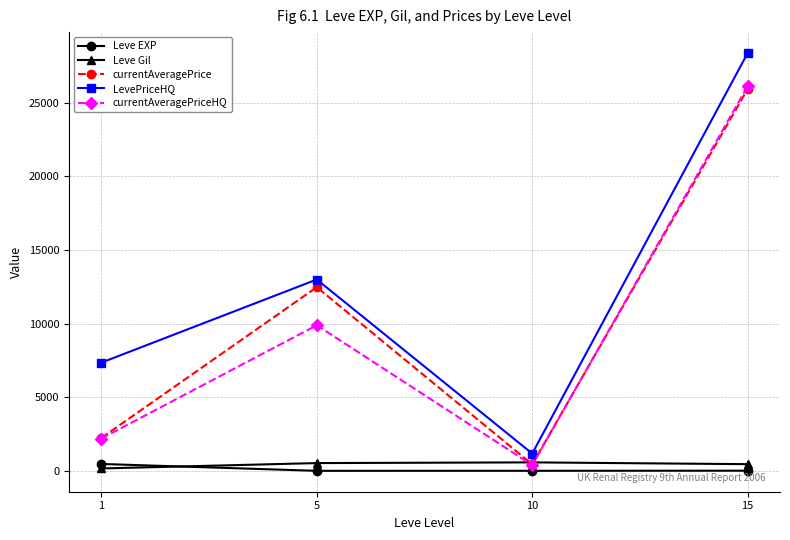

What is the value of the Leve Gil point at the 2nd from the left?

528.3